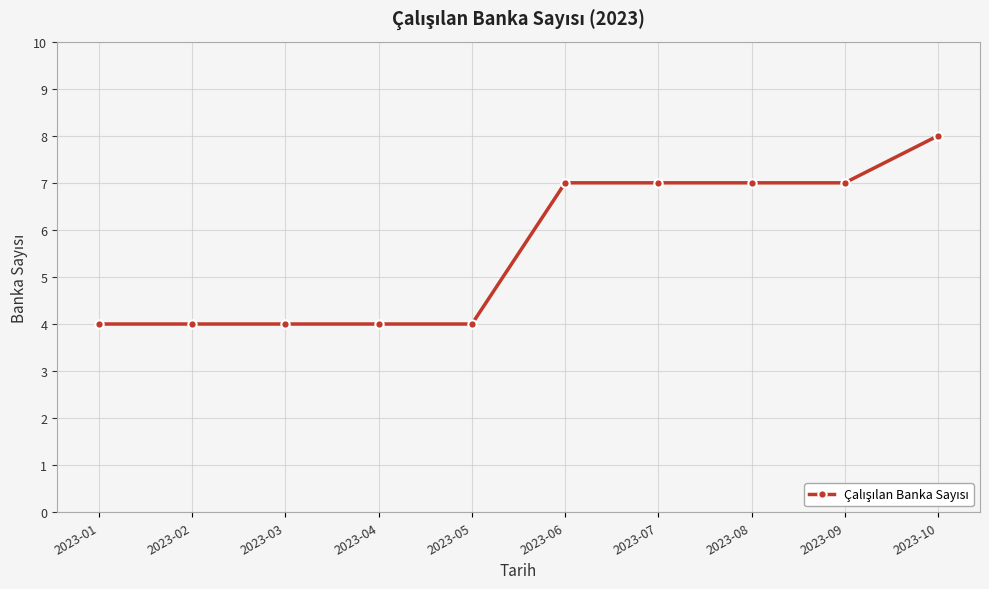

What is the value of the 4th point from the left?

4